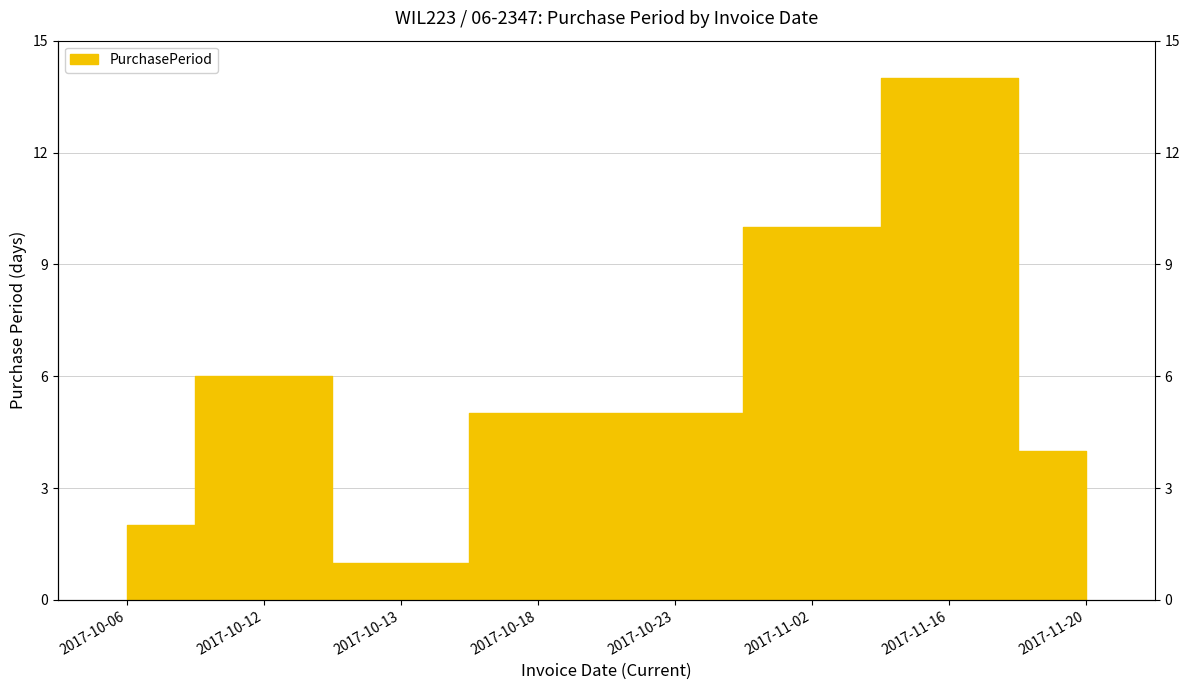

Is it true that the value at 2017-10-18 is 8?

False